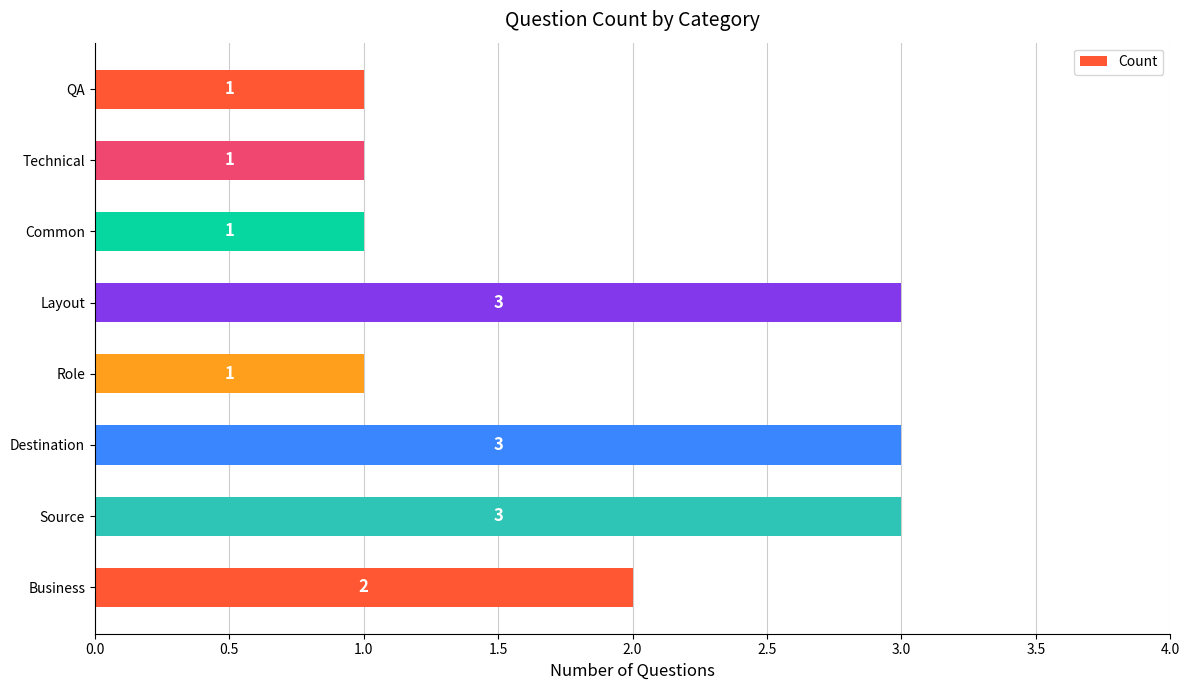

How many bars are there in total?

8